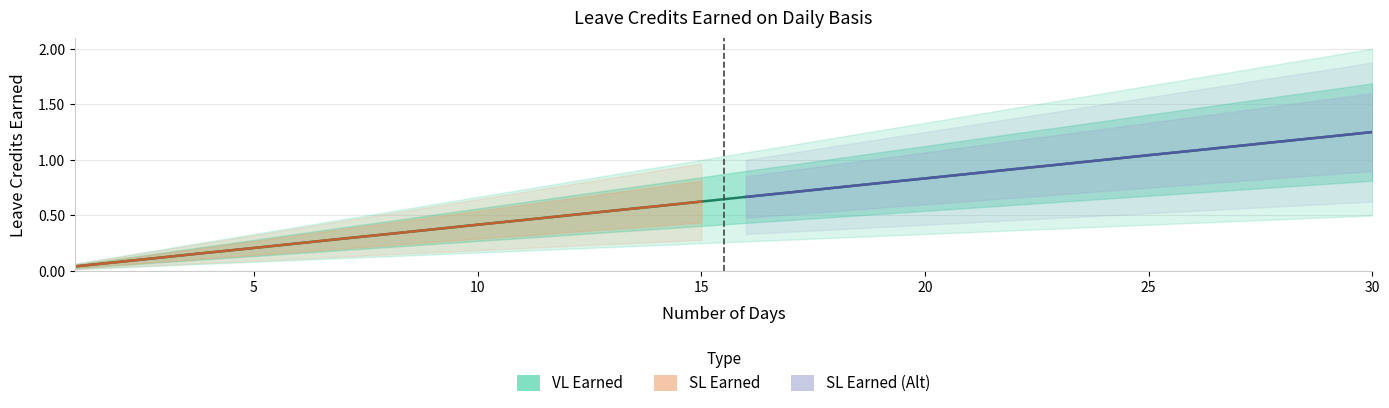

Is the value of SL Earned (Alt) at 15 greater than the value of VL Earned at 28?

No